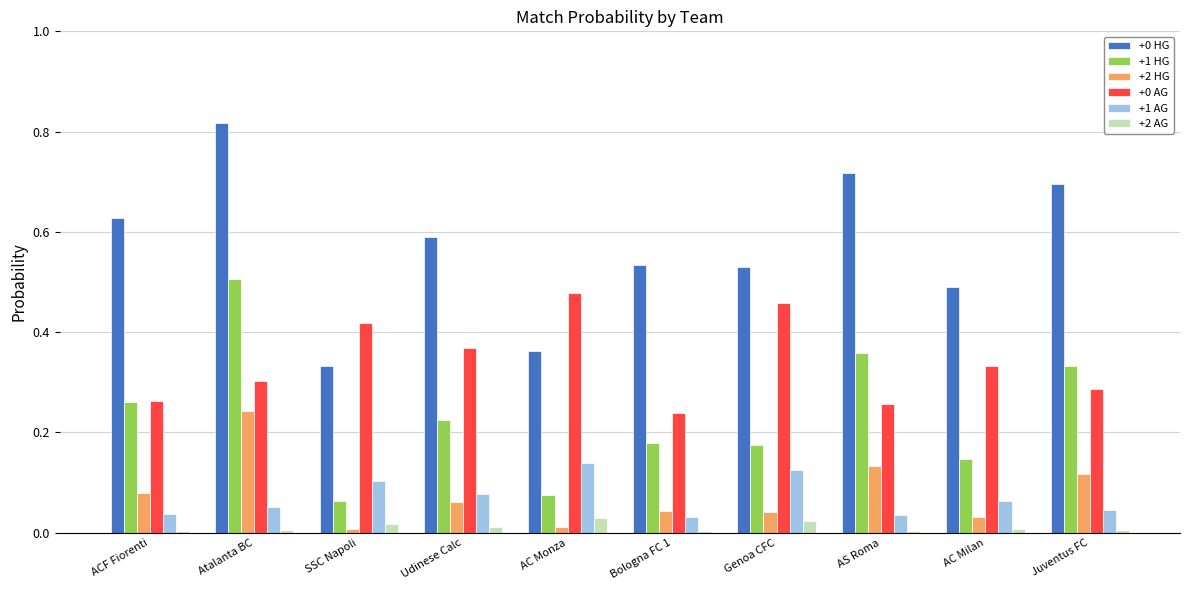

The value of +1 HG at AC Milan is 0.1. True or false?

True